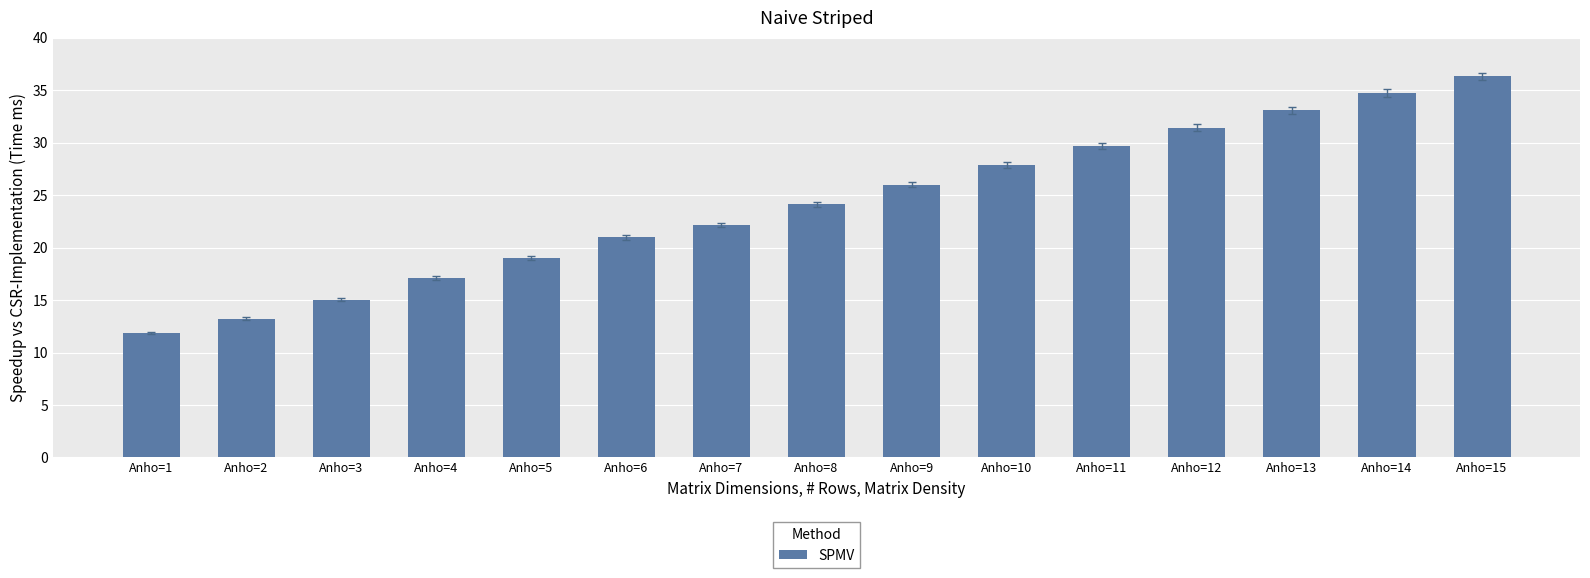

What is the greatest value displayed?

36.3